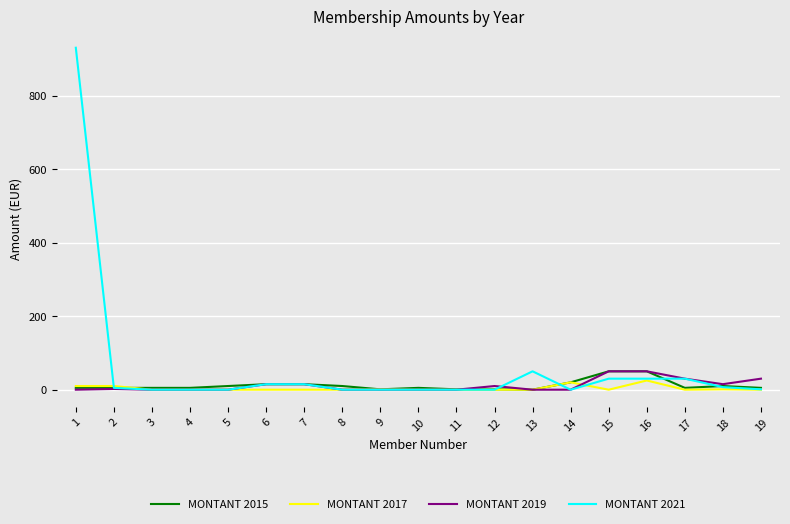

Does the chart display data point markers on the line(s)?

No